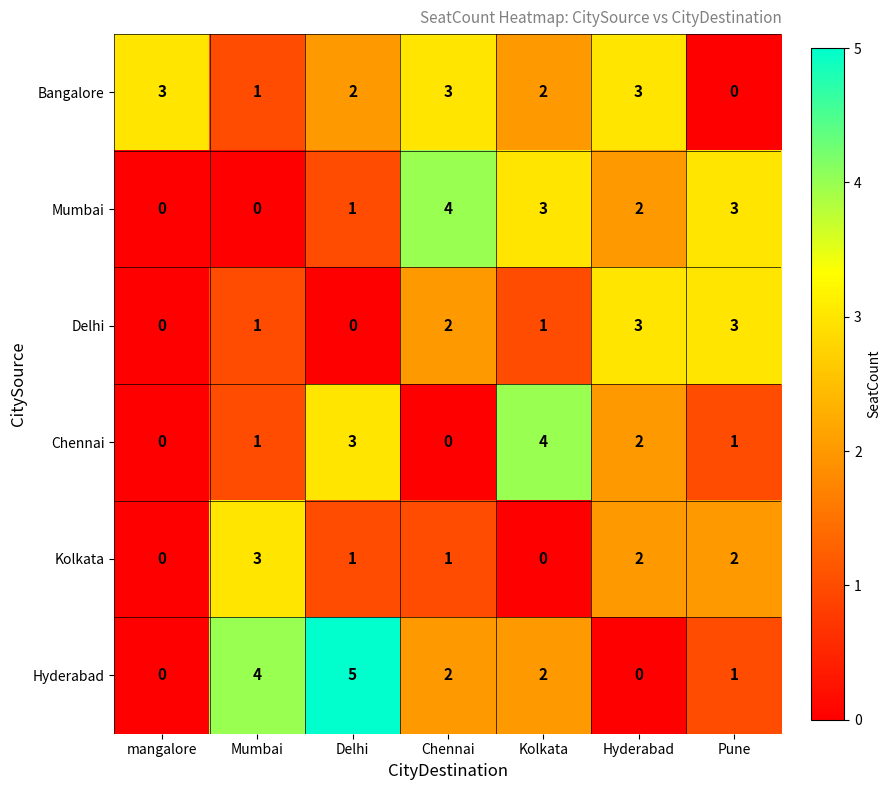

Is the value of Bangalore at Pune greater than the value of Chennai at Delhi?

No